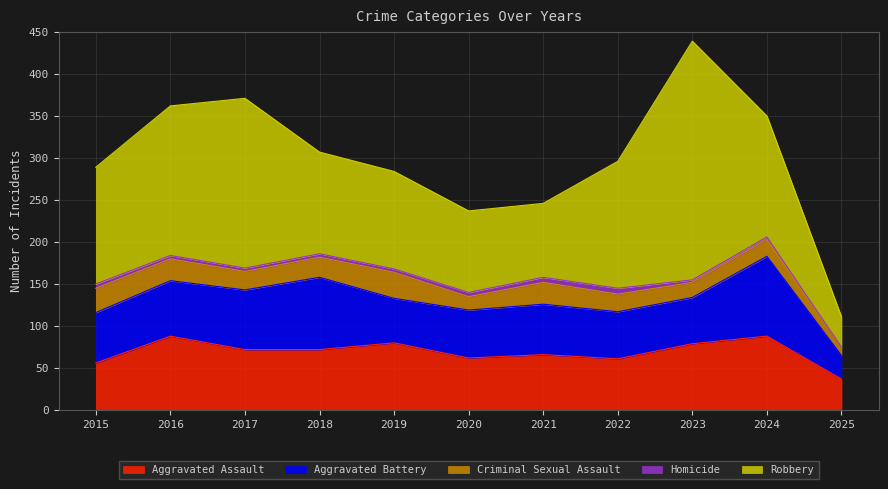

At which label does Aggravated Assault reach its minimum?

2025